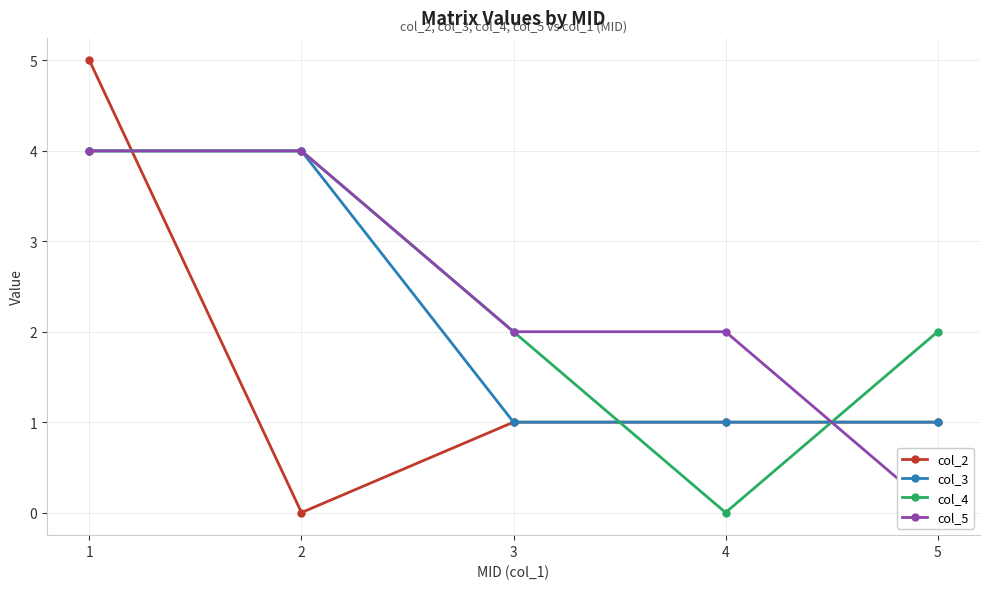

True or false: col_5 has more than 1 points higher than both neighbors.

False